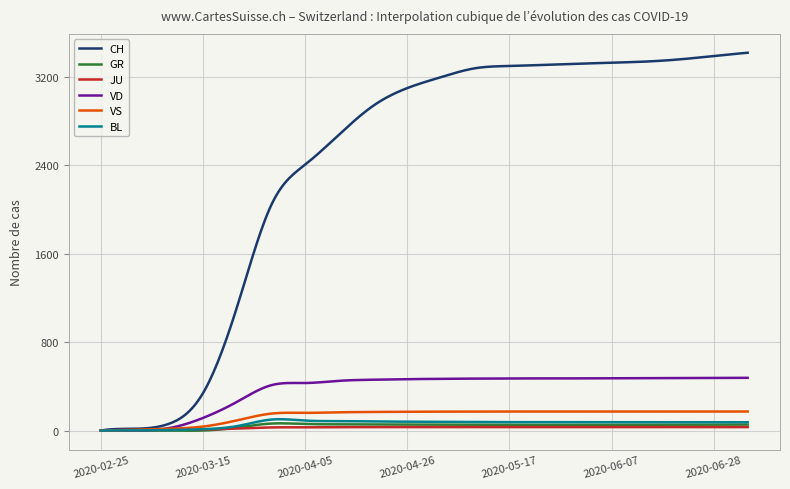

Which series has the largest range (max minus min)?

CH